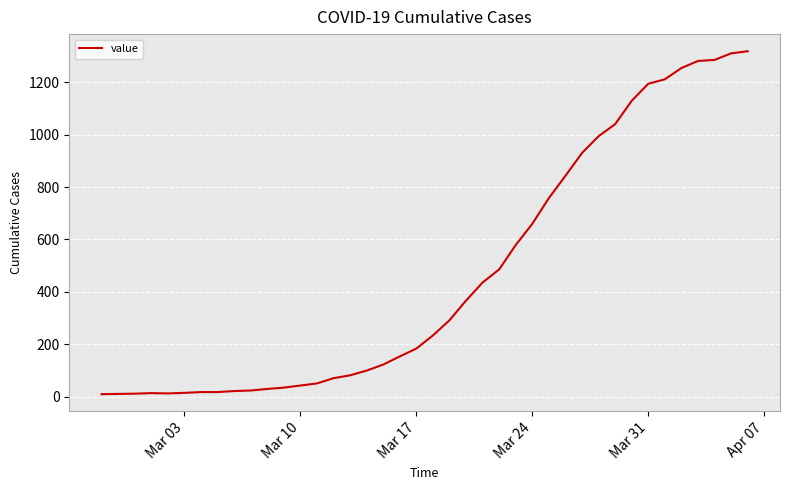

What is the greatest value displayed?

1318